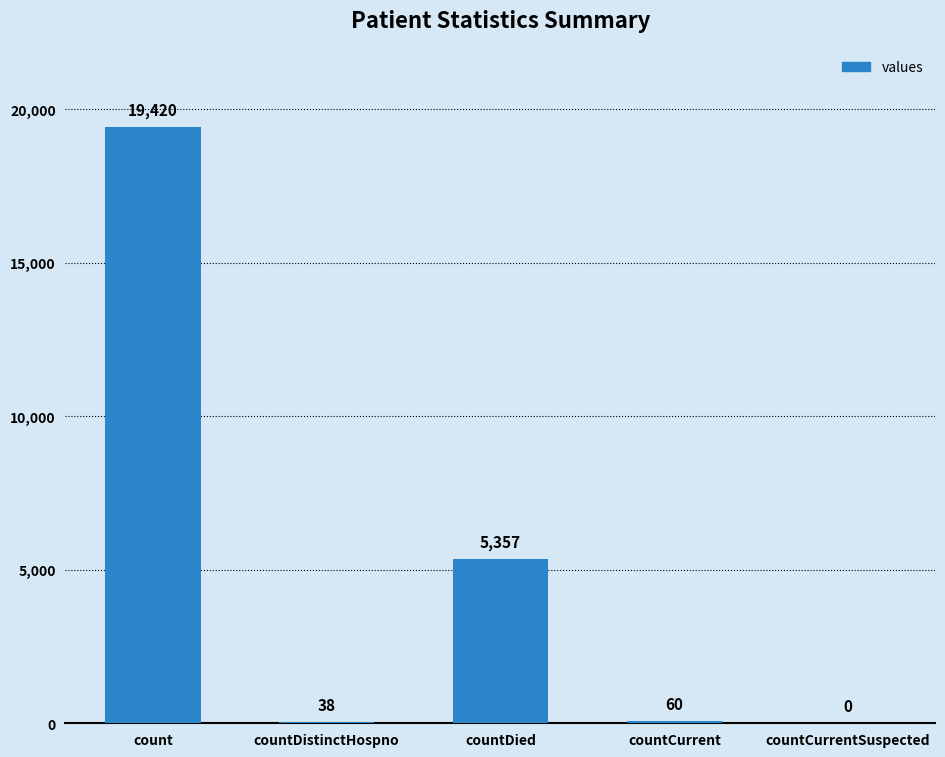

Which category has the highest value across all series?

count